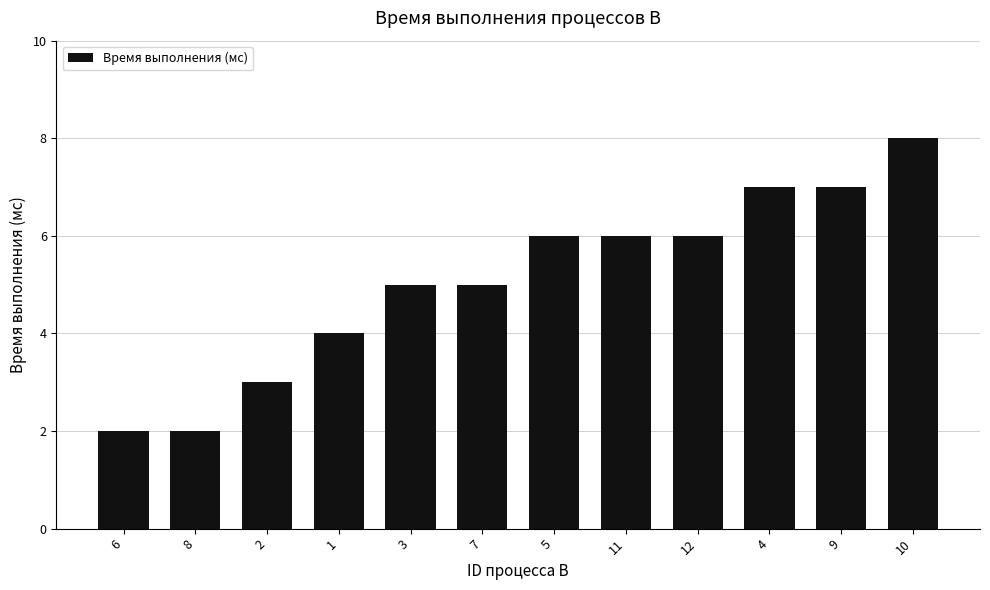

Reading left to right, transcribe all the data shown in this chart.

6=2	8=2	2=3	1=4	3=5	7=5	5=6	11=6	12=6	4=7	9=7	10=8